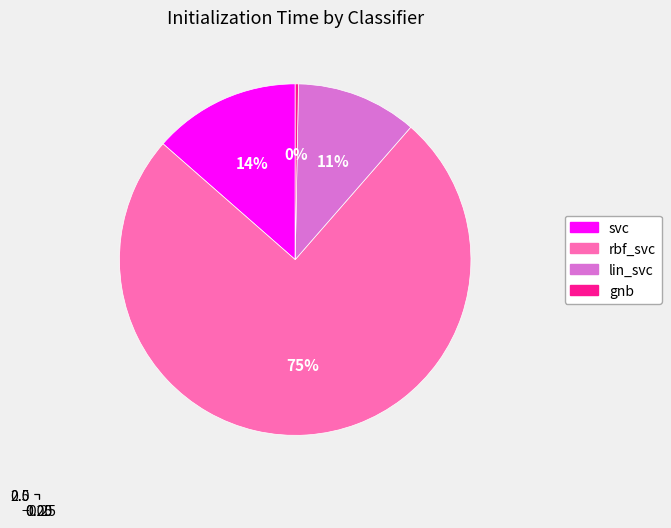

Count the number of slices in the pie.

4